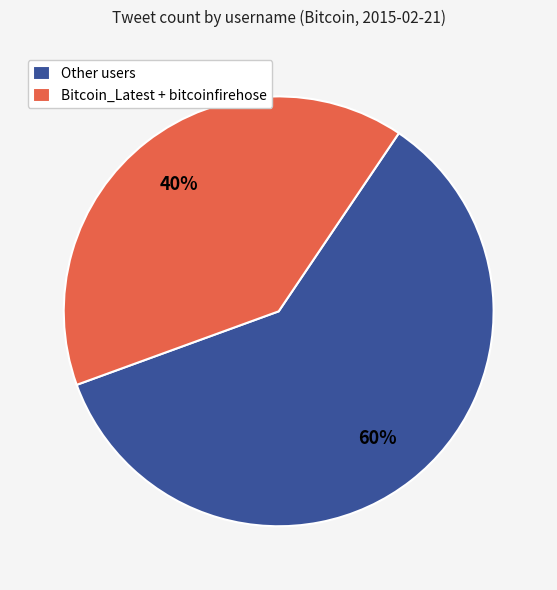

Is there a majority slice in this chart?

Yes